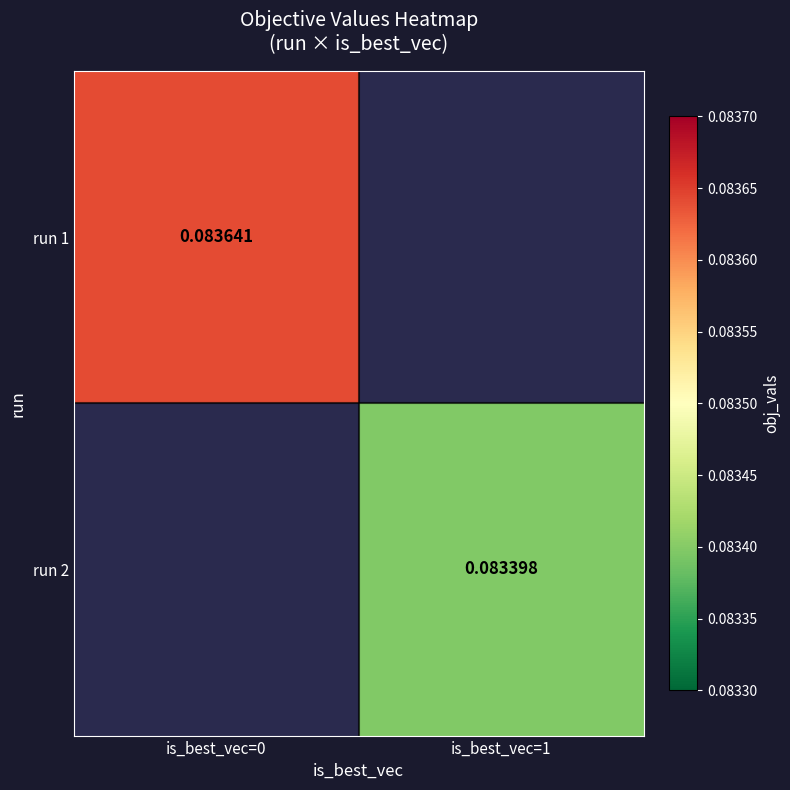

Is the value of run 1 at is_best_vec=0 greater than the value of run 2 at is_best_vec=1?

Yes